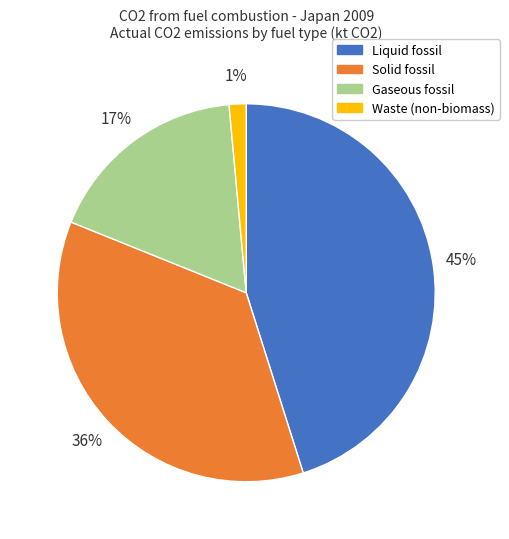

Do Gaseous fossil and Liquid fossil together represent more than half of the pie?

Yes